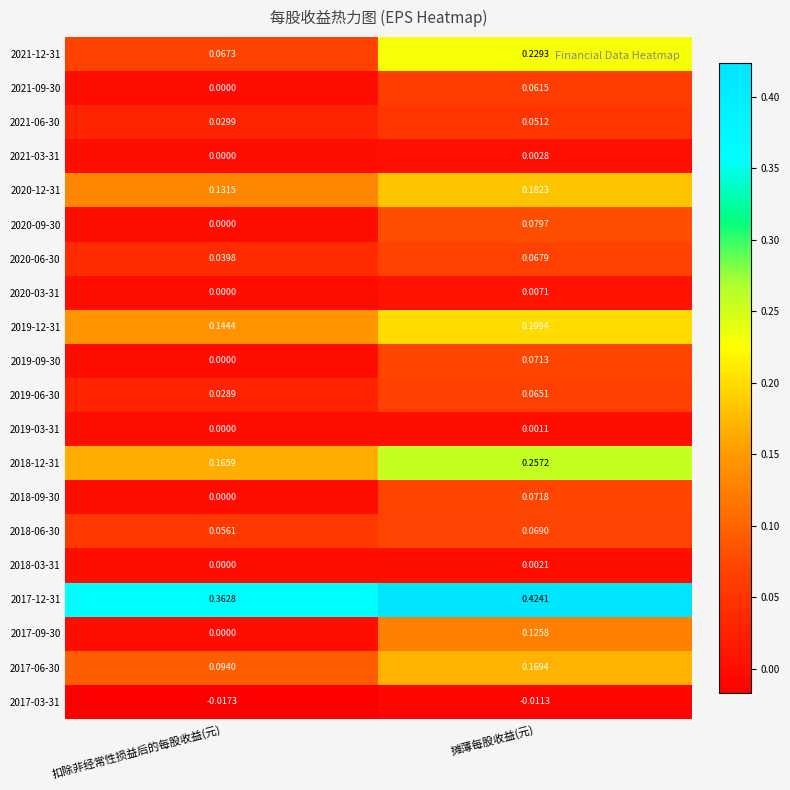

Is the value of 2017-09-30 at 扣除非经常性损益后的每股收益(元) greater than the value of 2017-06-30 at 摊薄每股收益(元)?

No